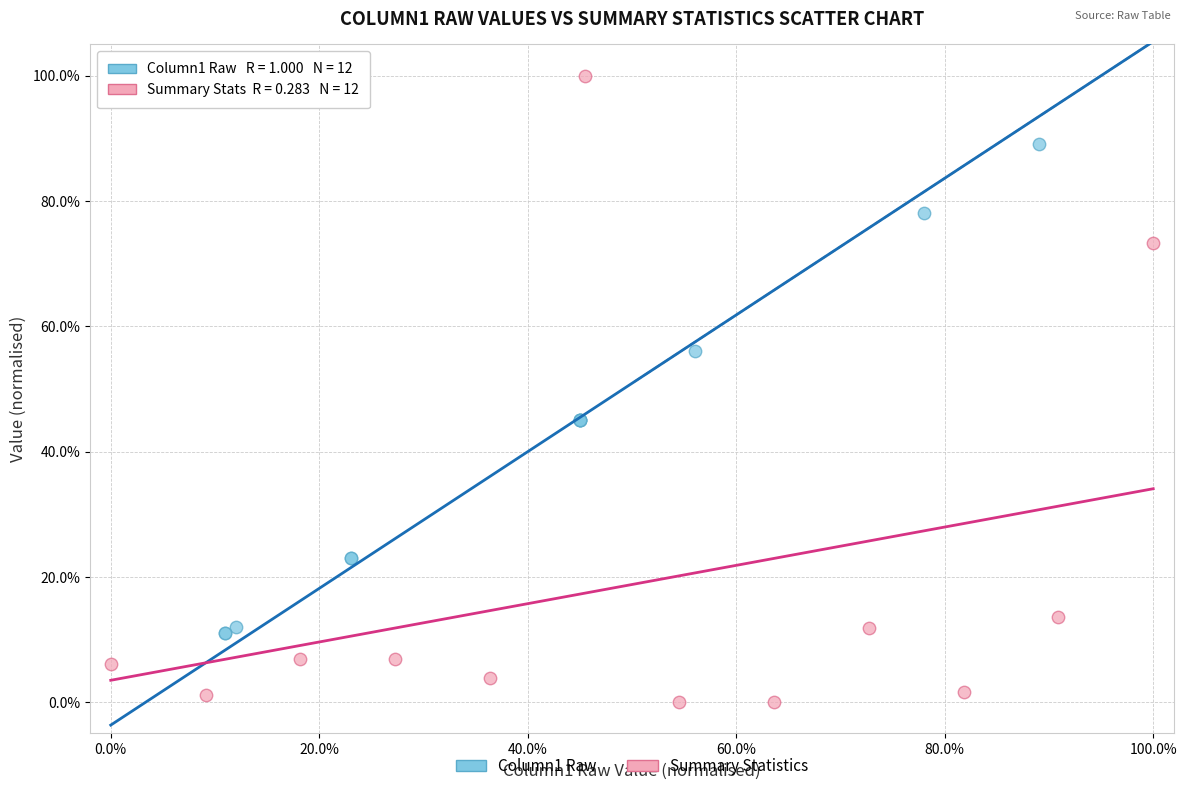

What are all the series names shown in the legend?

Column1 Raw, Summary Statistics